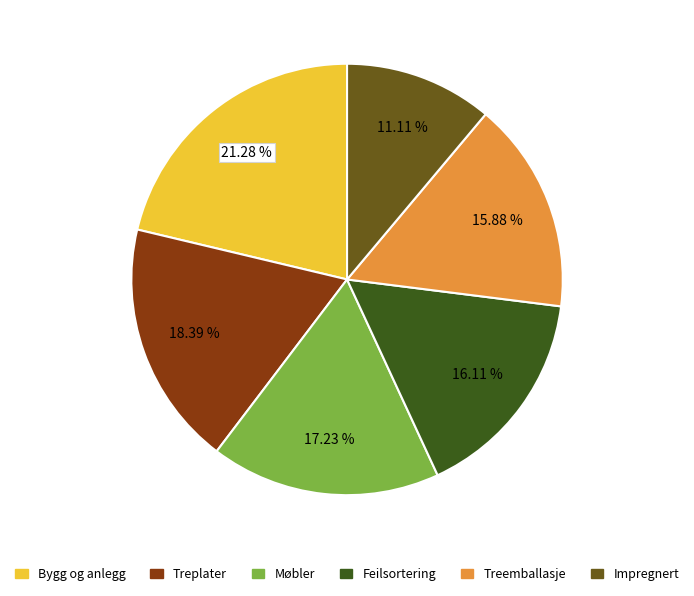

Is there any slice that represents more than half of the pie?

No